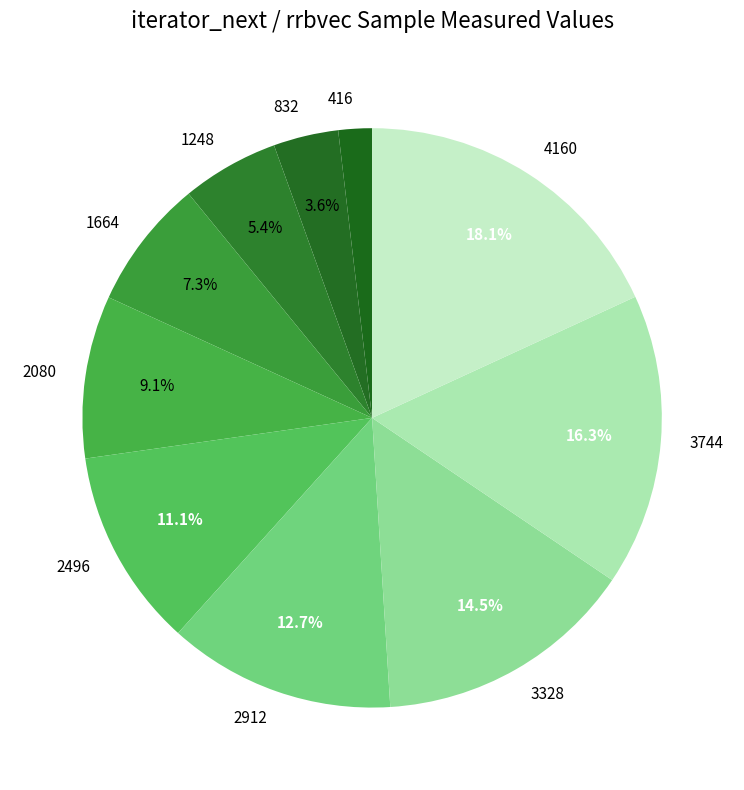

To the nearest percent, what is the combined percentage of 1248 and 416?

7%